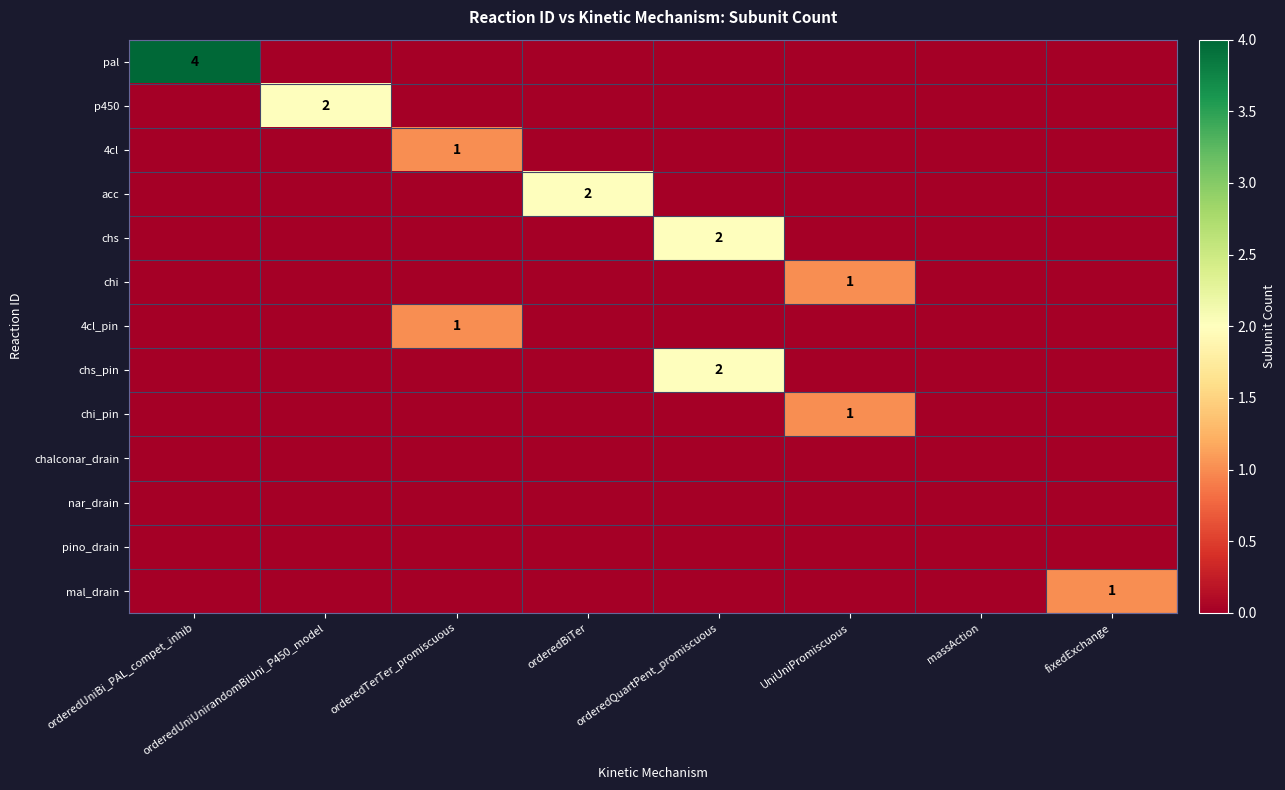

Rank the series at orderedUniUnirandomBiUni_P450_model from highest to lowest value.

p450, pal, 4cl, acc, chs, chi, 4cl_pin, chs_pin, chi_pin, chalconar_drain, nar_drain, pino_drain, mal_drain